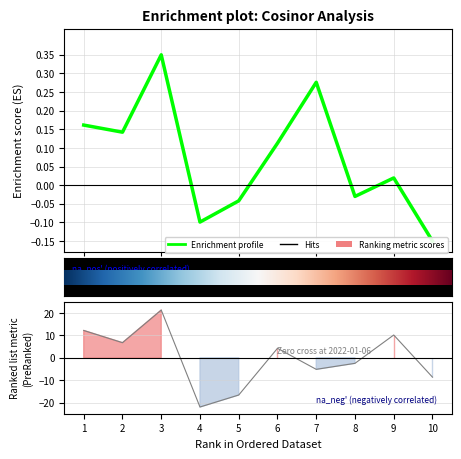

List the labels in order of amplitude value, largest first.

3, 7, 1, 2, 6, 9, 8, 5, 4, 10